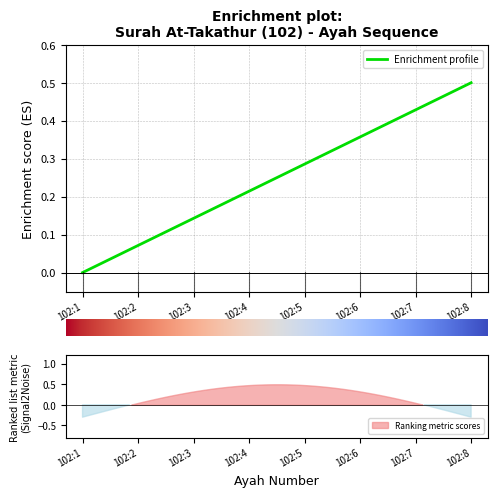

Between 102:6 and 102:3, which is larger?

102:6